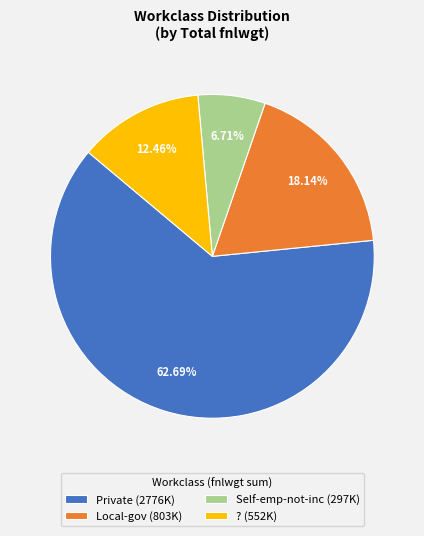

To the nearest percent, what is the average slice percentage?

25%